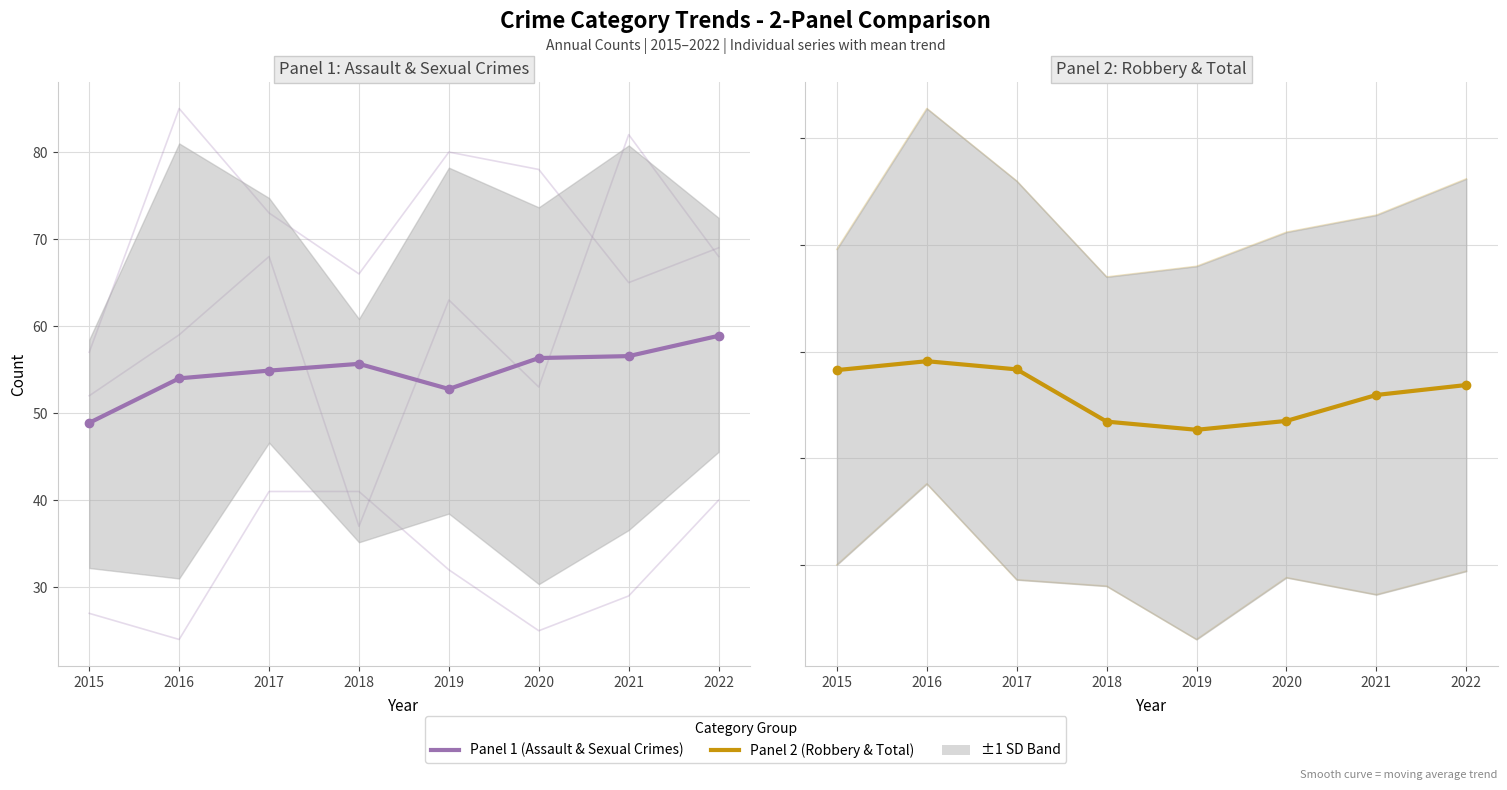

Reading left to right, what are all the values shown in this chart?

Panel 1: Assault & Sexual Crimes: 2015=48.9	2016=54.0	2017=54.9	2018=55.7	2019=52.8	2020=56.3	2021=56.6	2022=58.9
Panel 2: Robbery & Total: 2015=191.3	2016=195.5	2017=191.7	2018=167.2	2019=163.3	2020=167.5	2021=179.7	2022=184.3